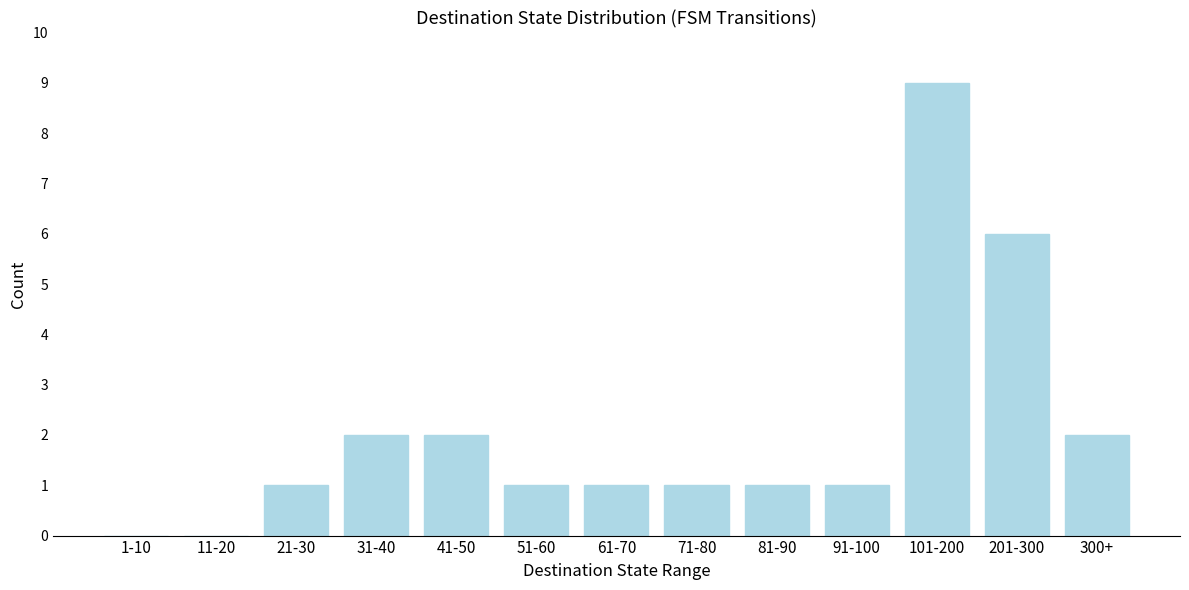

Reading right to left, list all the values displayed in this chart.

300+=2	201-300=6	101-200=9	91-100=1	81-90=1	71-80=1	61-70=1	51-60=1	41-50=2	31-40=2	21-30=1	11-20=0	1-10=0